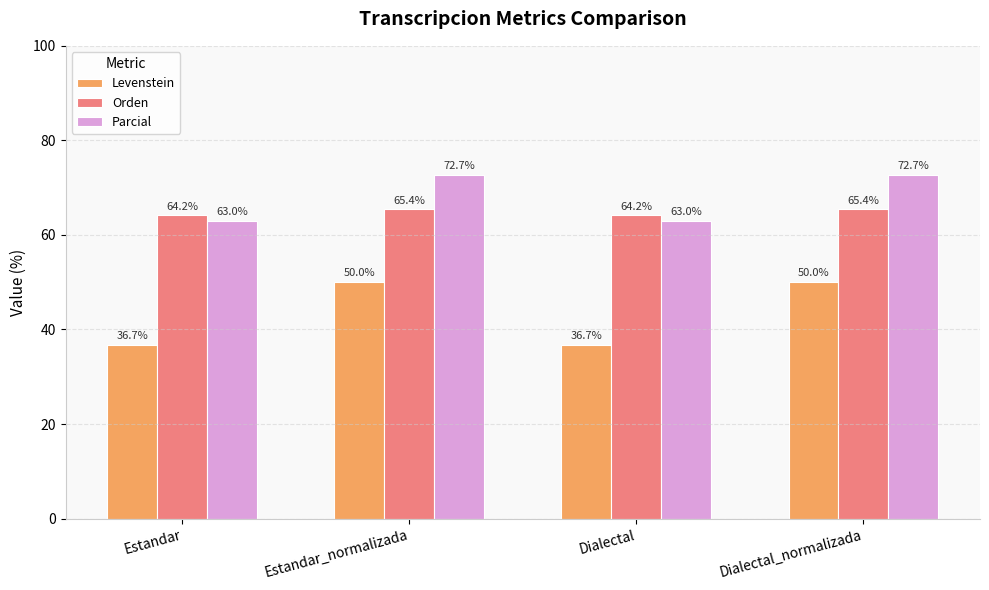

The value of Levenstein at Dialectal is 36.7. True or false?

True